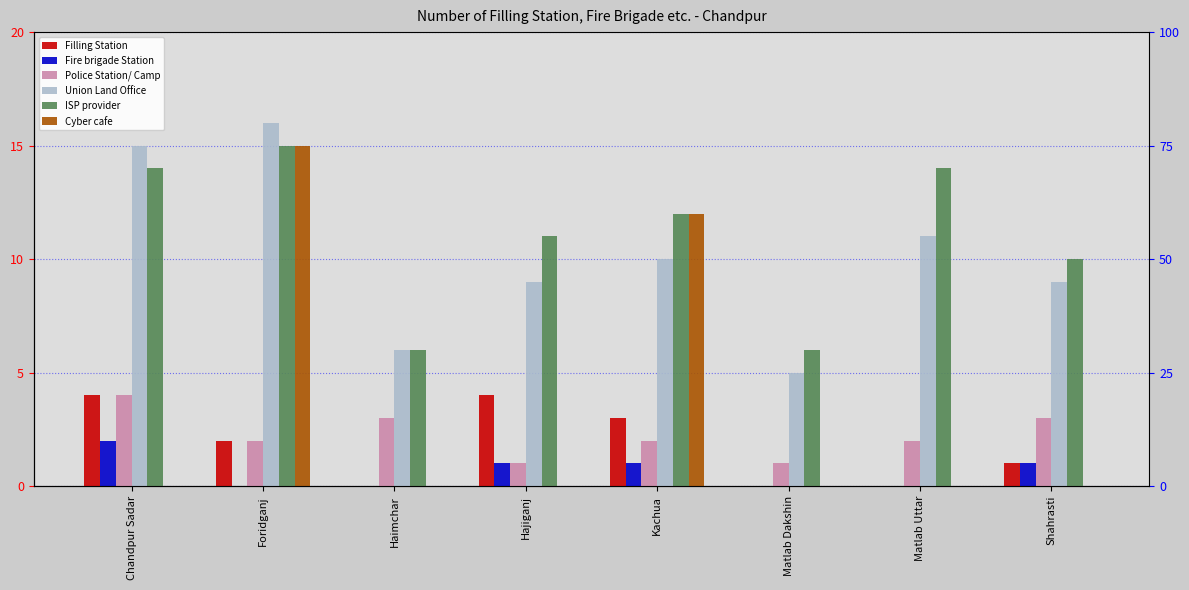

What is the sum of all Union Land Office values?

81